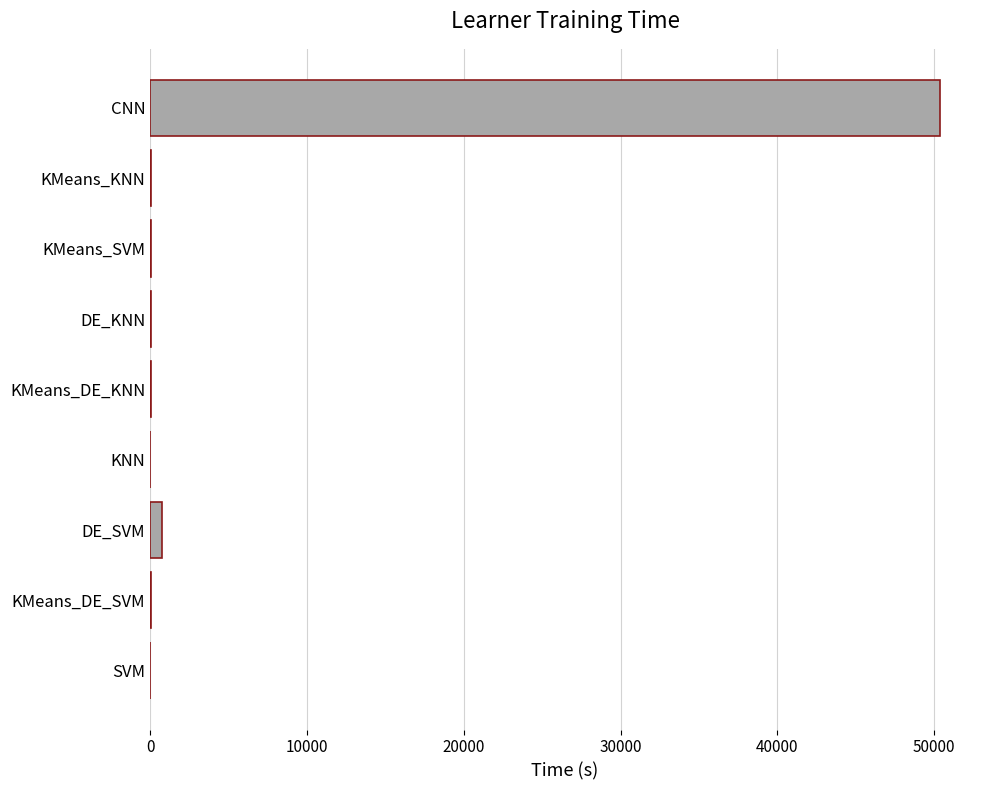

What is the greatest value displayed?

50400.0